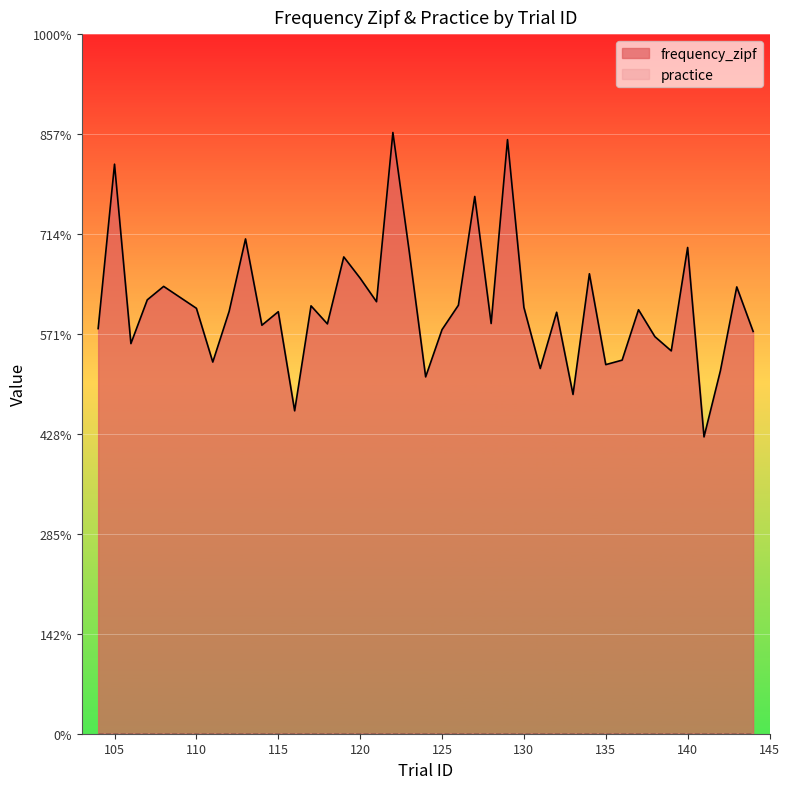

The chart shows a value of 6.4 at 125. True or false?

False